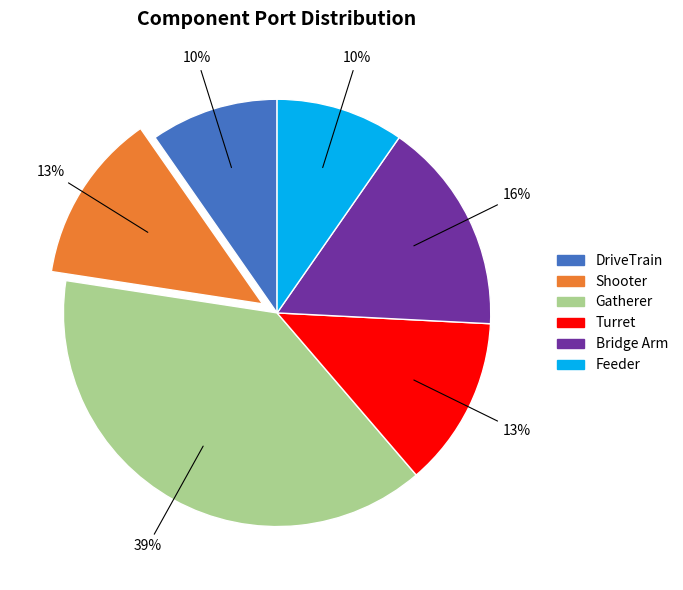

To the nearest percent, what is the average slice percentage?

17%